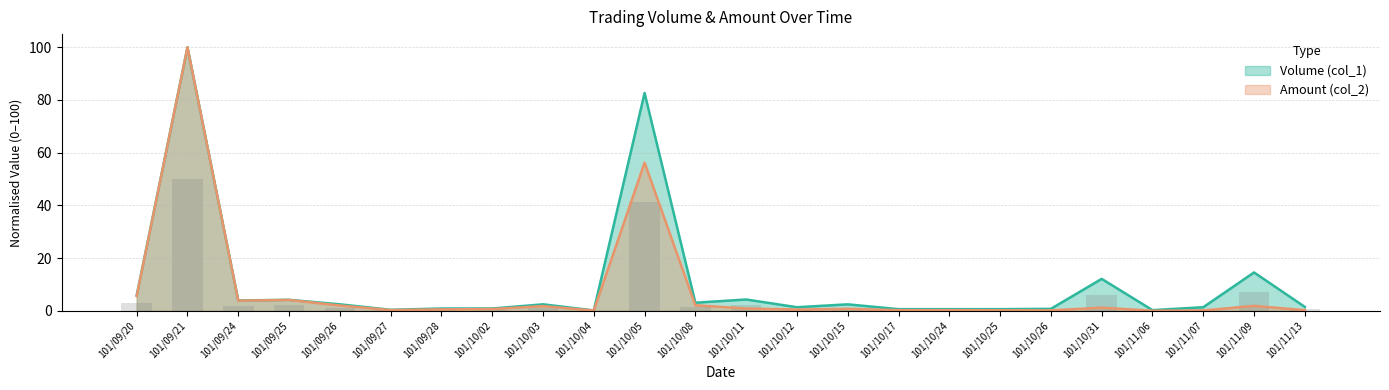

Reading right to left, transcribe all the data shown in this chart.

Volume (col_1): 101/11/13=1.5	101/11/09=14.5	101/11/07=1.3	101/11/06=0.2	101/10/31=12.1	101/10/26=0.7	101/10/25=0.6	101/10/24=0.6	101/10/17=0.6	101/10/15=2.4	101/10/12=1.3	101/10/11=4.3	101/10/08=3.1	101/10/05=82.6	101/10/04=0.1	101/10/03=2.4	101/10/02=0.9	101/09/28=0.9	101/09/27=0.4	101/09/26=2.4	101/09/25=4.2	101/09/24=3.9	101/09/21=100.0	101/09/20=5.9
Amount (col_2): 101/11/13=0.2	101/11/09=1.9	101/11/07=0.1	101/11/06=0.0	101/10/31=1.2	101/10/26=0.2	101/10/25=0.2	101/10/24=0.2	101/10/17=0.2	101/10/15=0.7	101/10/12=0.5	101/10/11=0.9	101/10/08=2.1	101/10/05=56.2	101/10/04=0.1	101/10/03=1.8	101/10/02=0.7	101/09/28=0.5	101/09/27=0.3	101/09/26=2.0	101/09/25=4.1	101/09/24=3.8	101/09/21=100.0	101/09/20=5.6